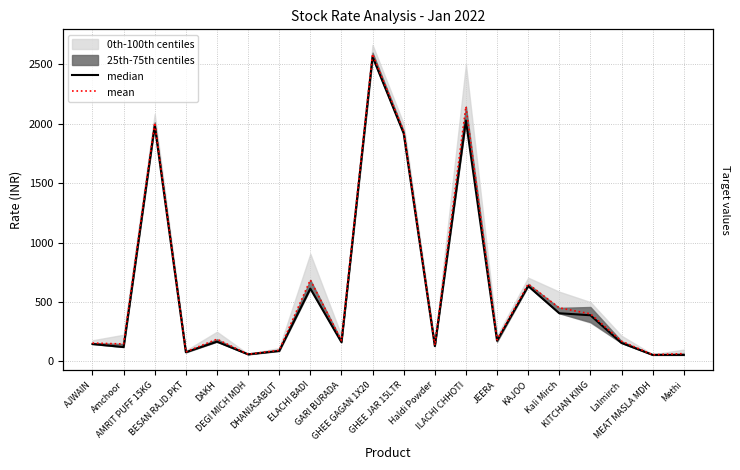

What is the total value across all series at GHEE GAGAN 1X20?

5152.2